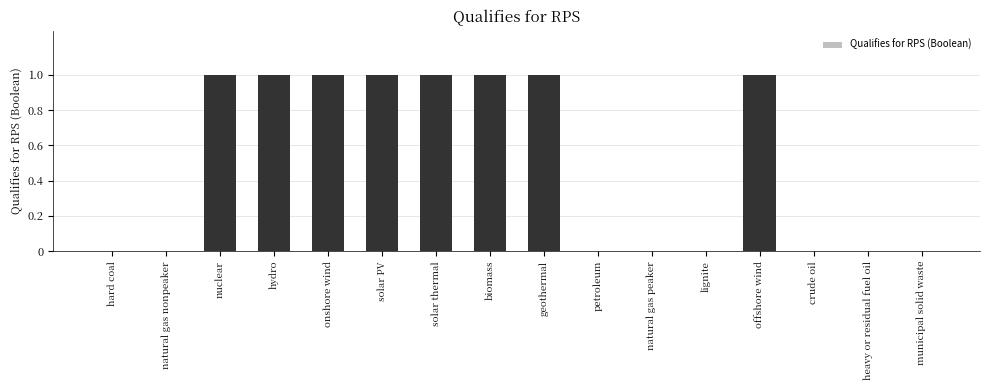

Reading left to right, list all the values displayed in this chart.

0	0	1	1	1	1	1	1	1	0	0	0	1	0	0	0